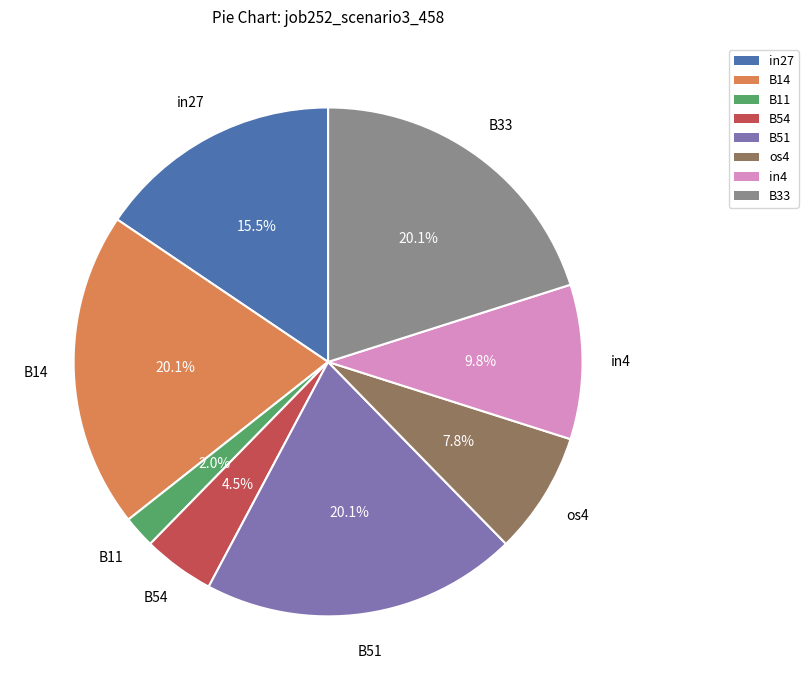

Which category has the smallest portion of the pie?

B11